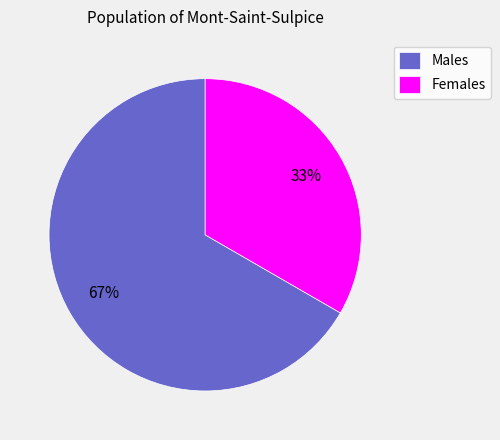

To the nearest percent, what portion does Females represent?

33%